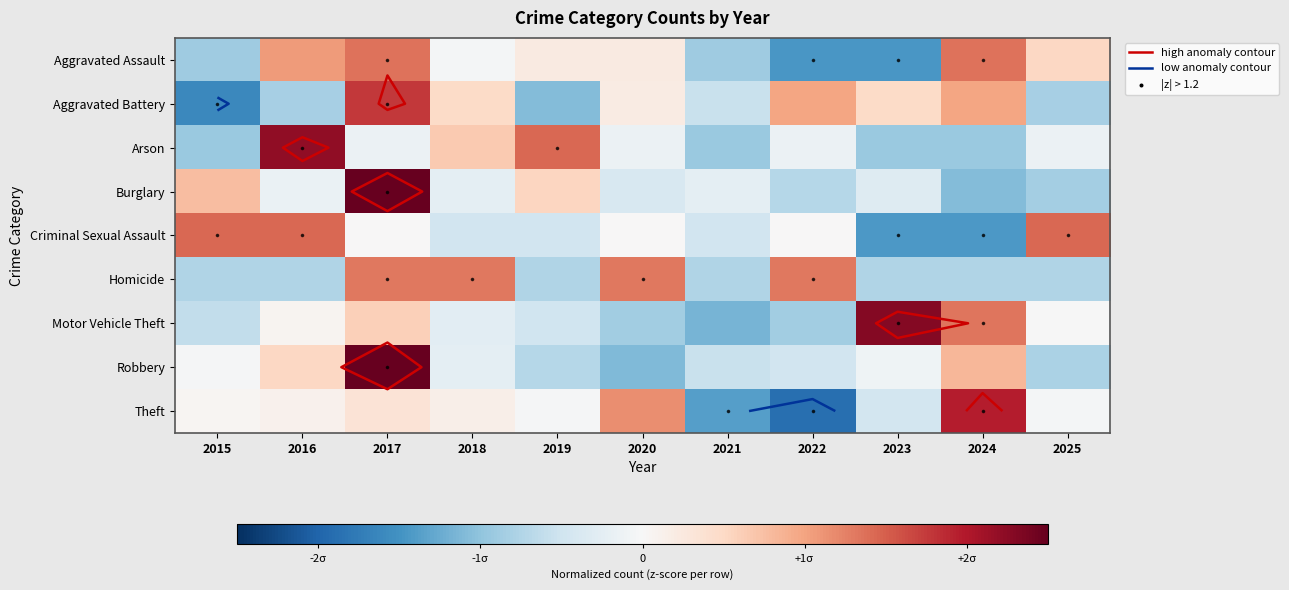

How many values in Aggravated Assault are below zero?

5